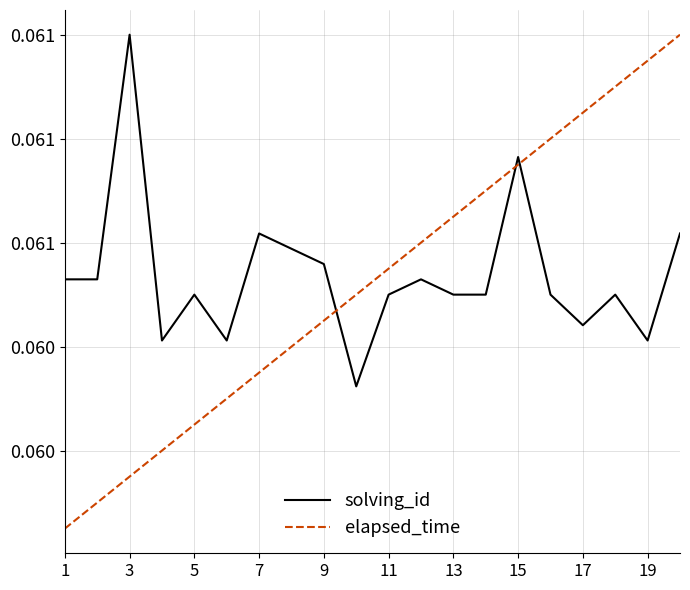

Which series has the largest range (max minus min)?

elapsed_time